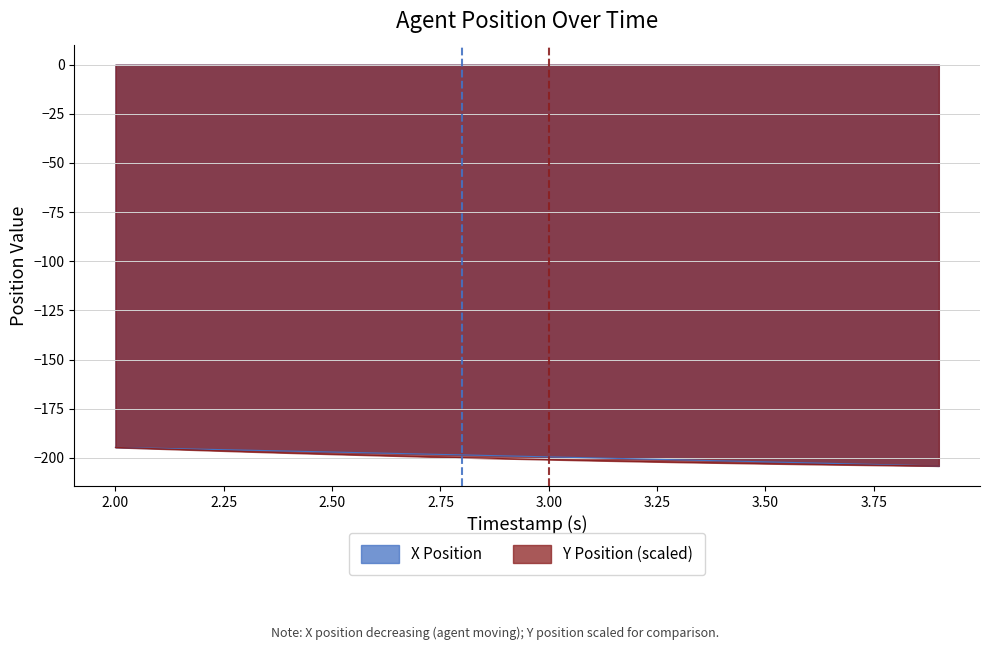

What is the greatest value displayed?

-194.7